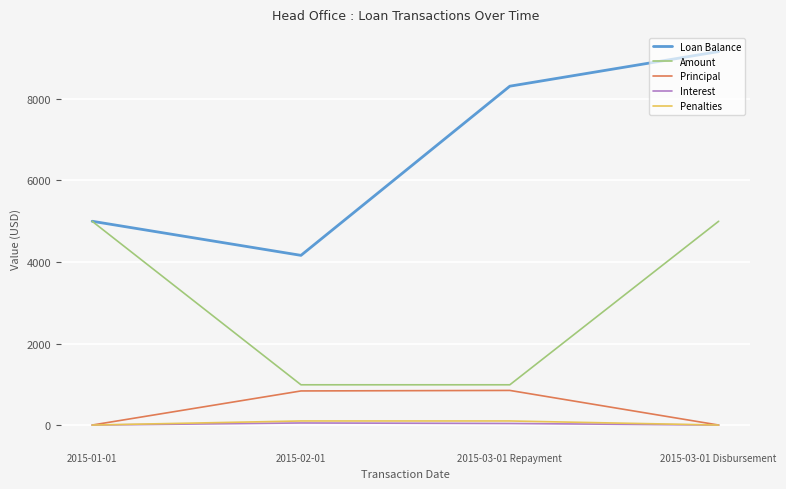

Which series has the widest spread of values?

Loan Balance